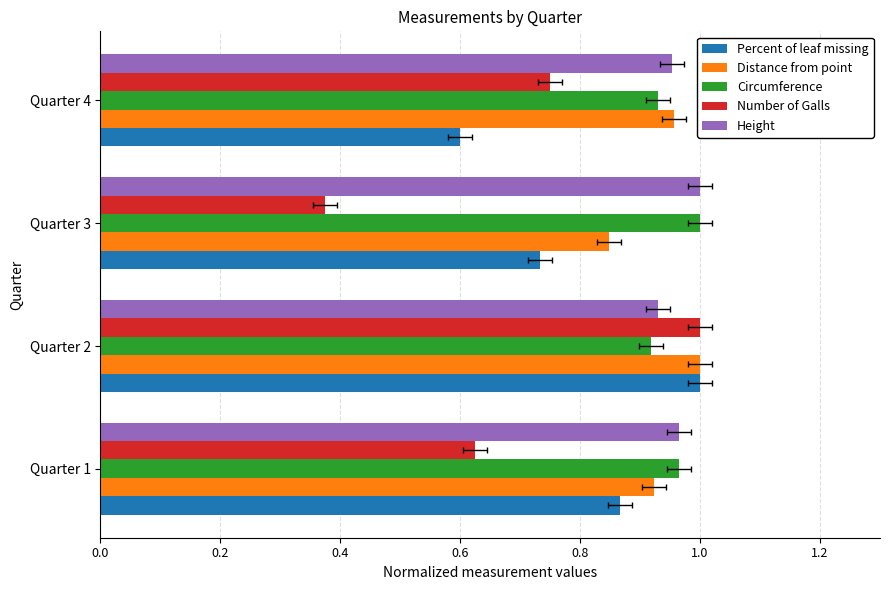

Reading right to left, list all the values displayed in this chart.

Percent of leaf missing: 0.6	0.7	1.0	0.9
Distance from point: 1.0	0.8	1.0	0.9
Circumference: 0.9	1.0	0.9	1.0
Number of Galls: 0.8	0.4	1.0	0.6
Height: 1.0	1.0	0.9	1.0